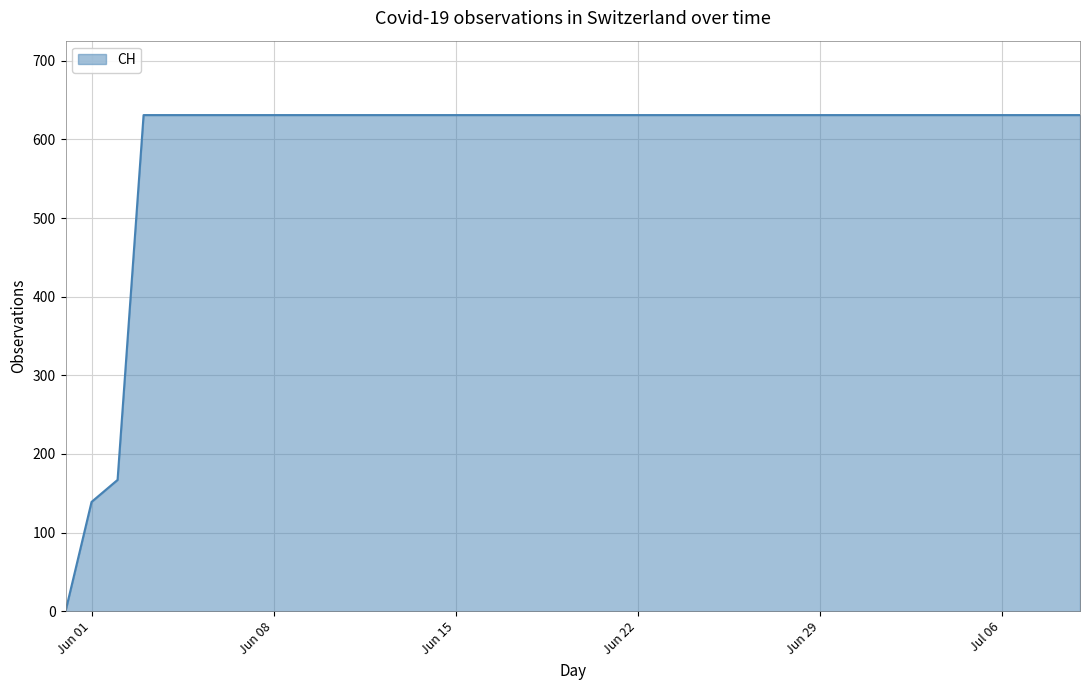

What is the greatest value displayed?

631